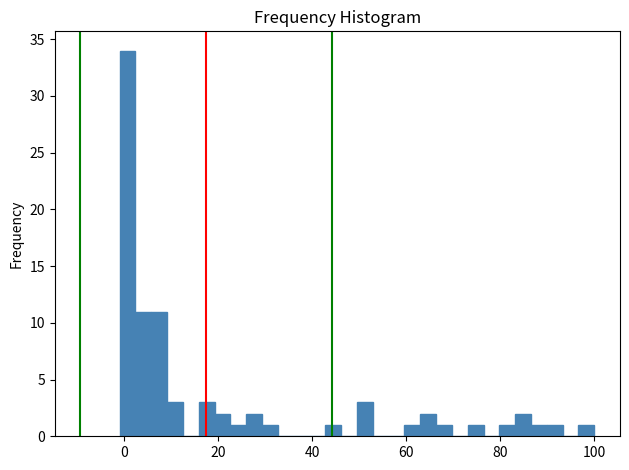

Around what value on the x-axis is the tallest bar? Give the approximate position of its centre, as read against the axis.

0